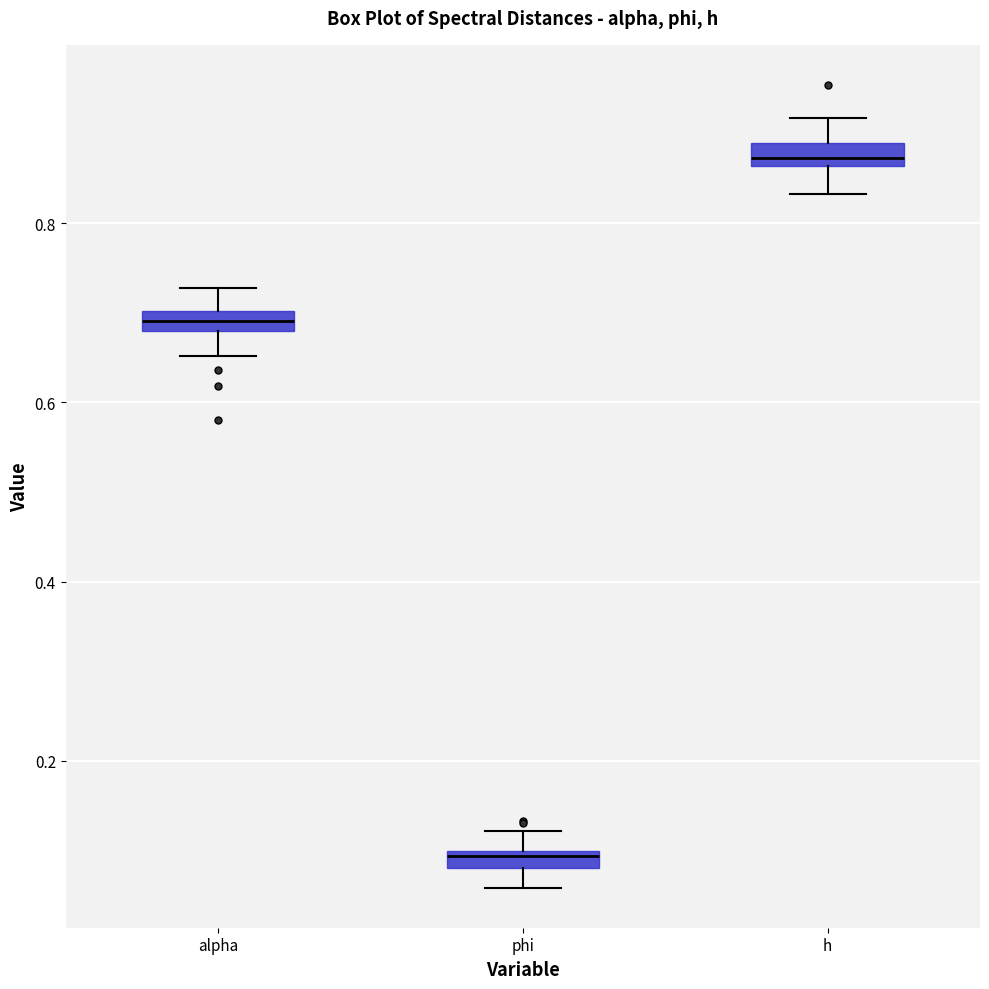

Where is the lower edge of the box for h on the y-axis? The values are not printed on the chart, so give them approximately, as read against the axis.

0.86